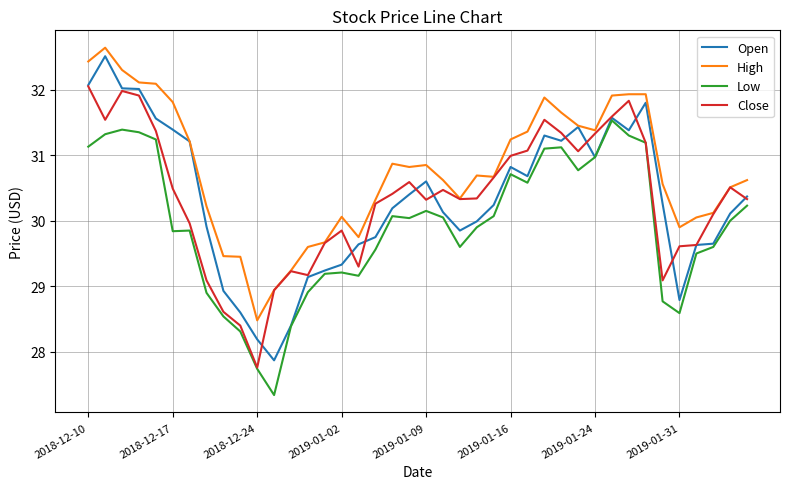

List the series in order of their peak value, lowest first.

Low, Close, Open, High